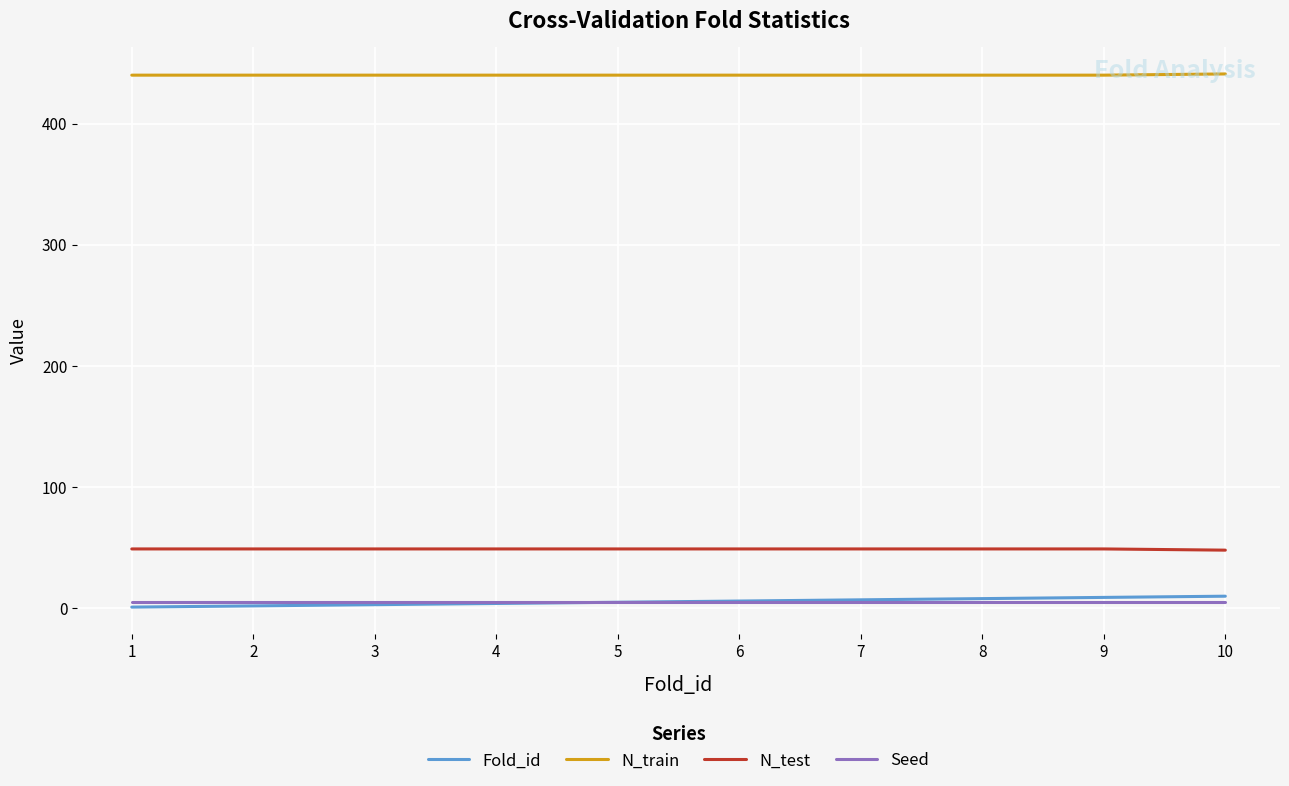

The value of N_test at 10 is 32. True or false?

False